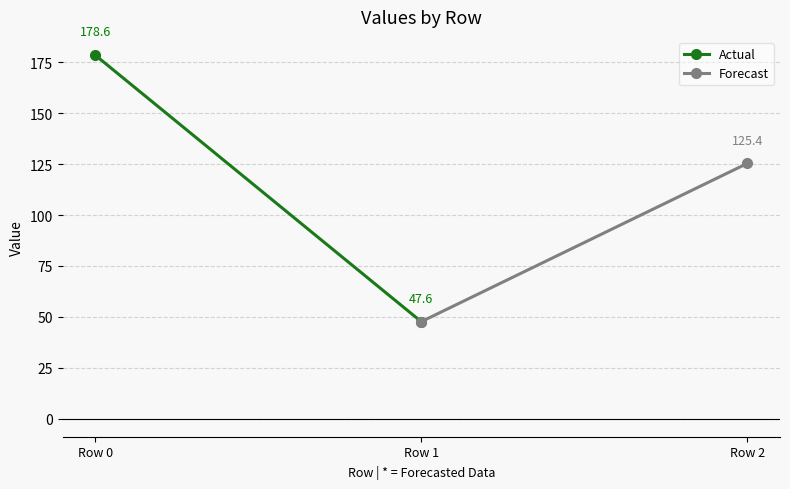

At how many categories does at least one series exceed 52?

2